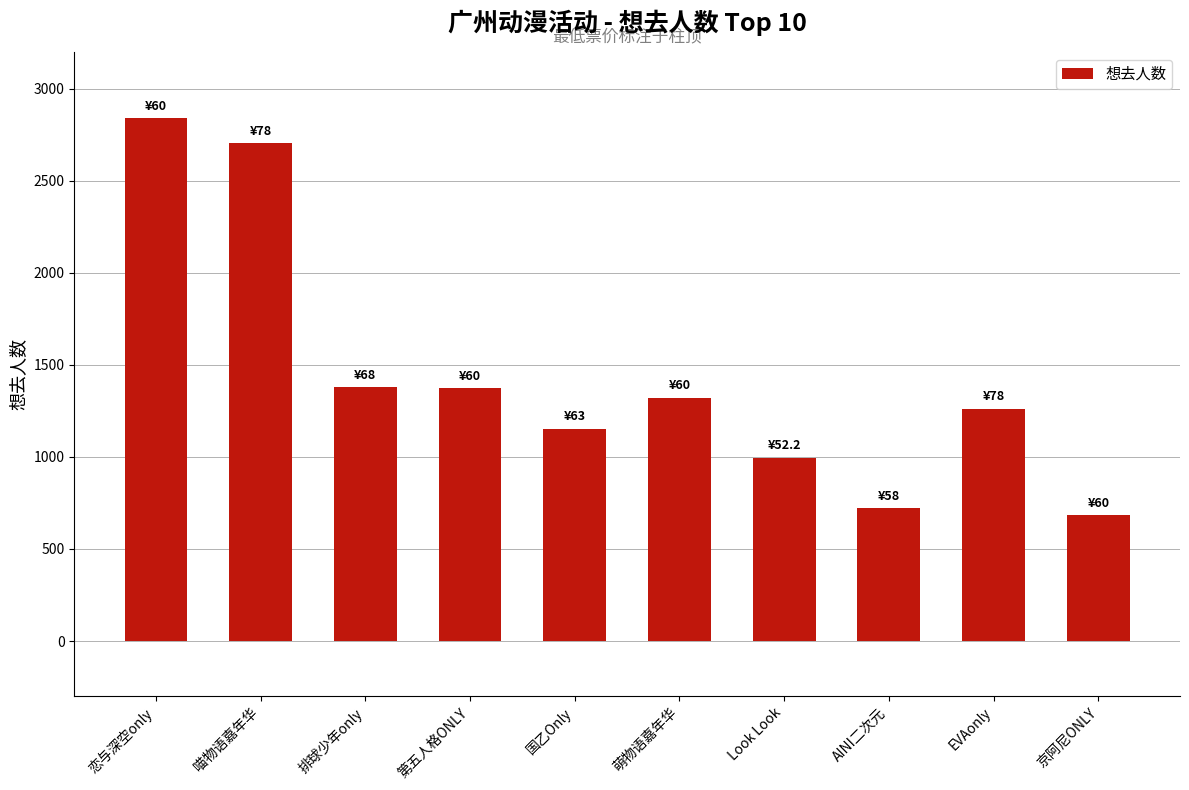

Read the value at Look Look, to the nearest 100.

1000